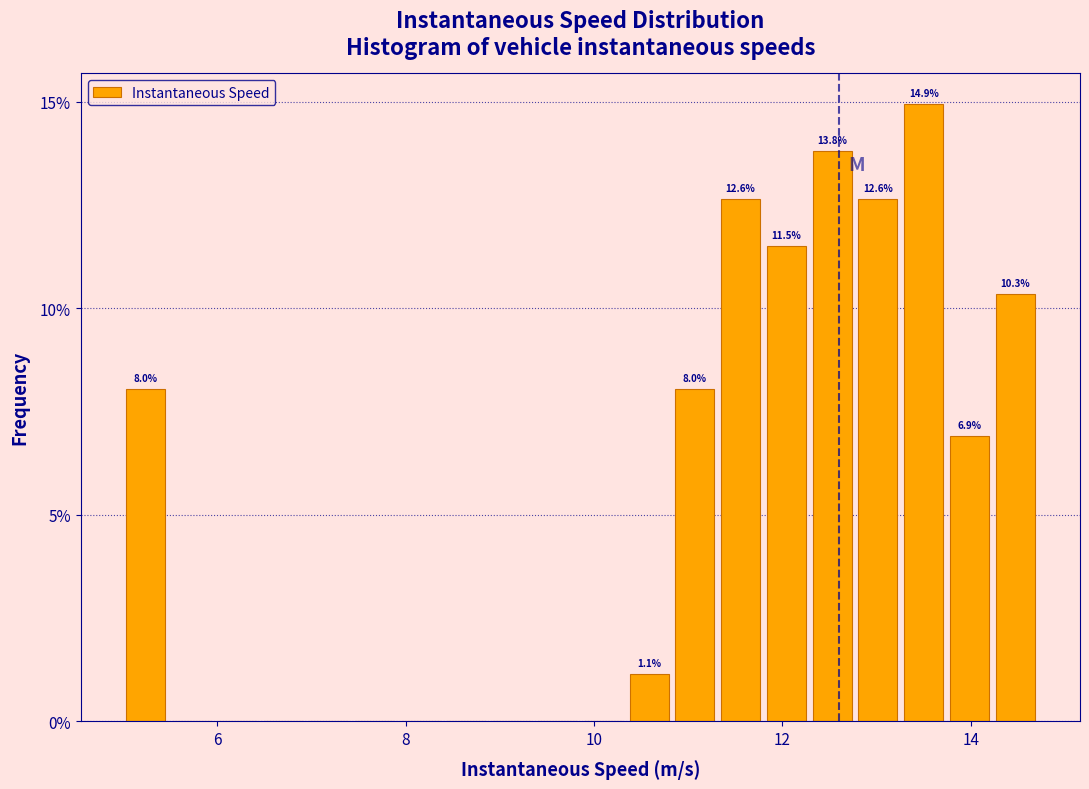

Read against the x-axis, roughly where is the centre of the tallest bar?

13.6